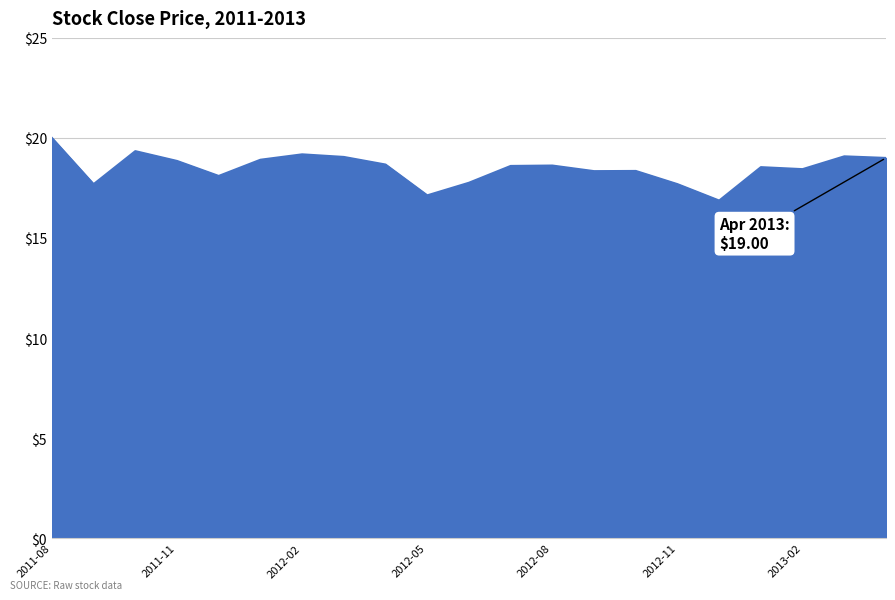

What is the smallest value displayed?

16.9